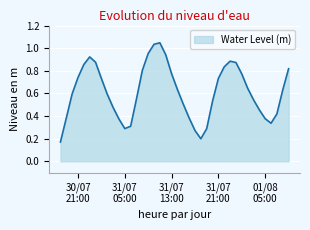

Is this an area chart (filled region under the line)?

Yes